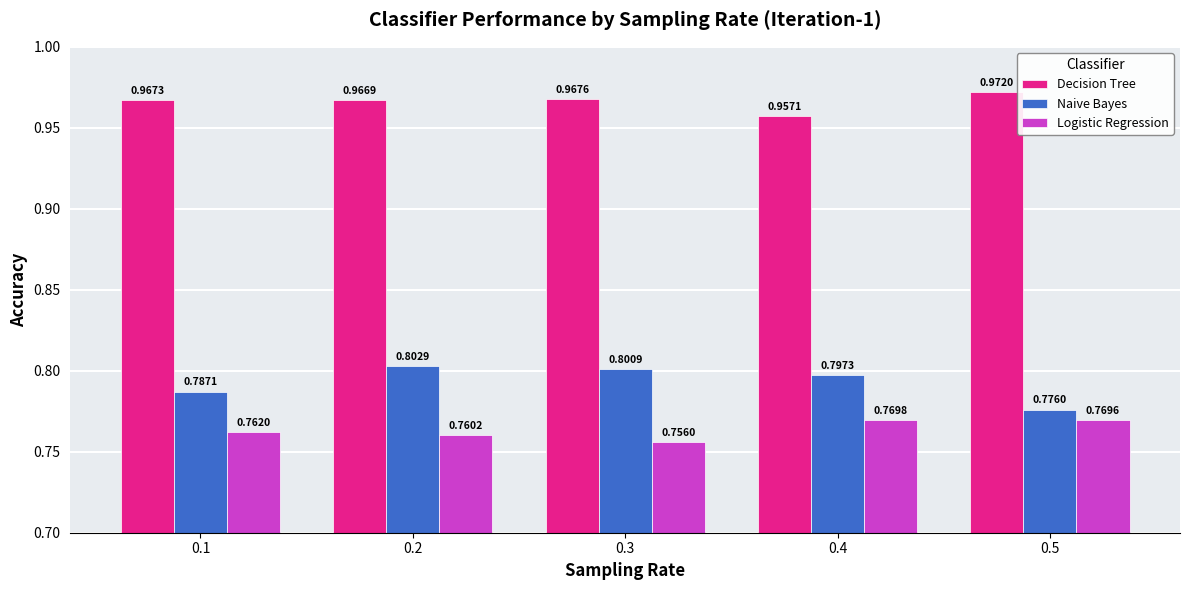

At which category is the sum across all series the highest?

0.2